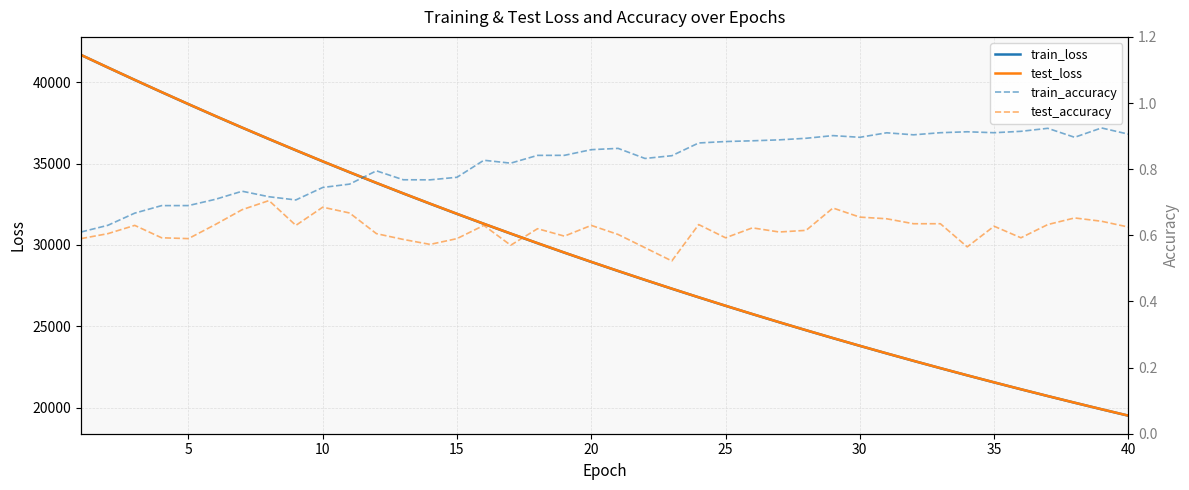

How many interior local peaks does the test_accuracy series have?

12